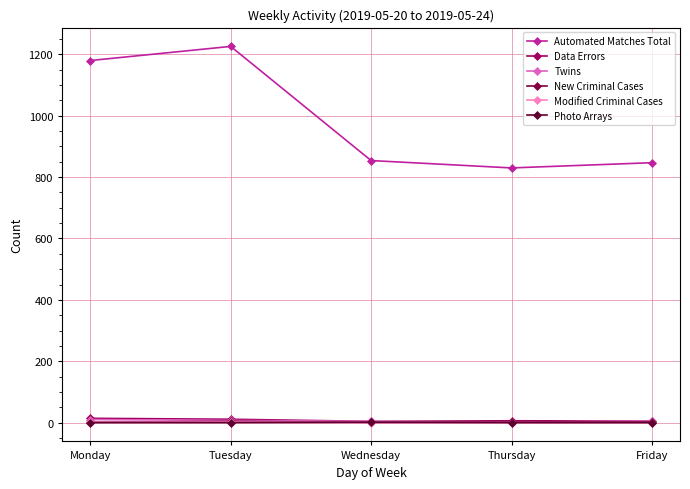

How many lines are shown in the chart?

6